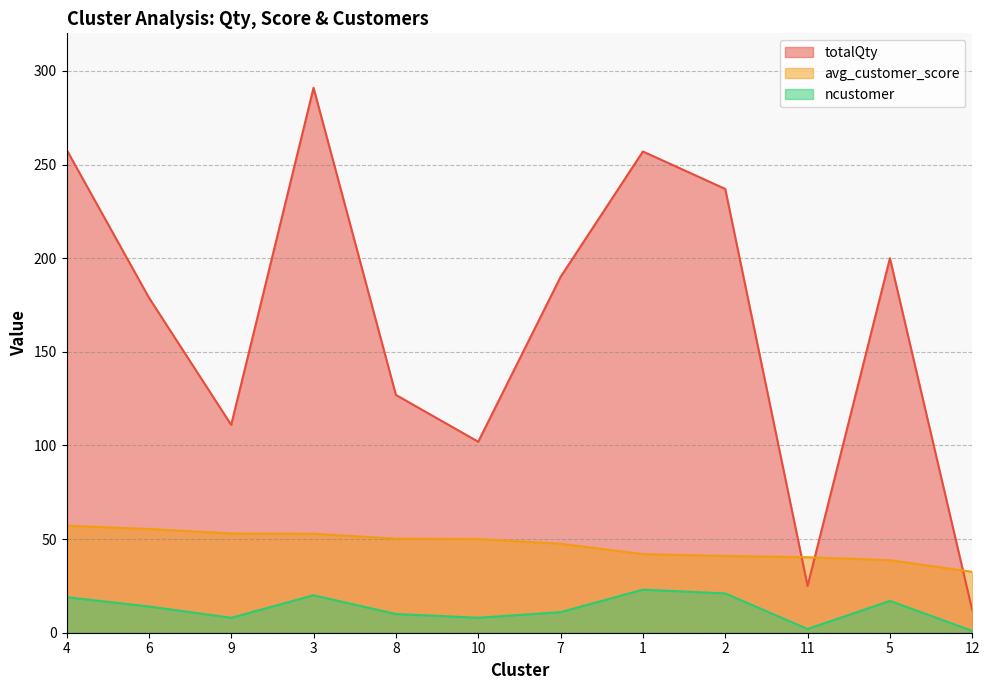

Between 10 and 7, which series saw the biggest shift?

totalQty